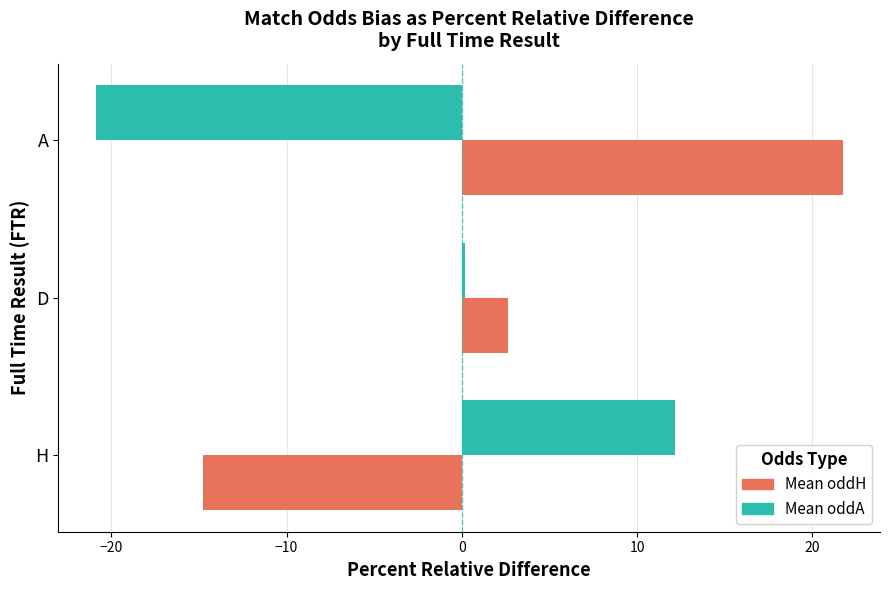

What is the difference between the second highest and minimum values in the Mean oddA series?

21.1